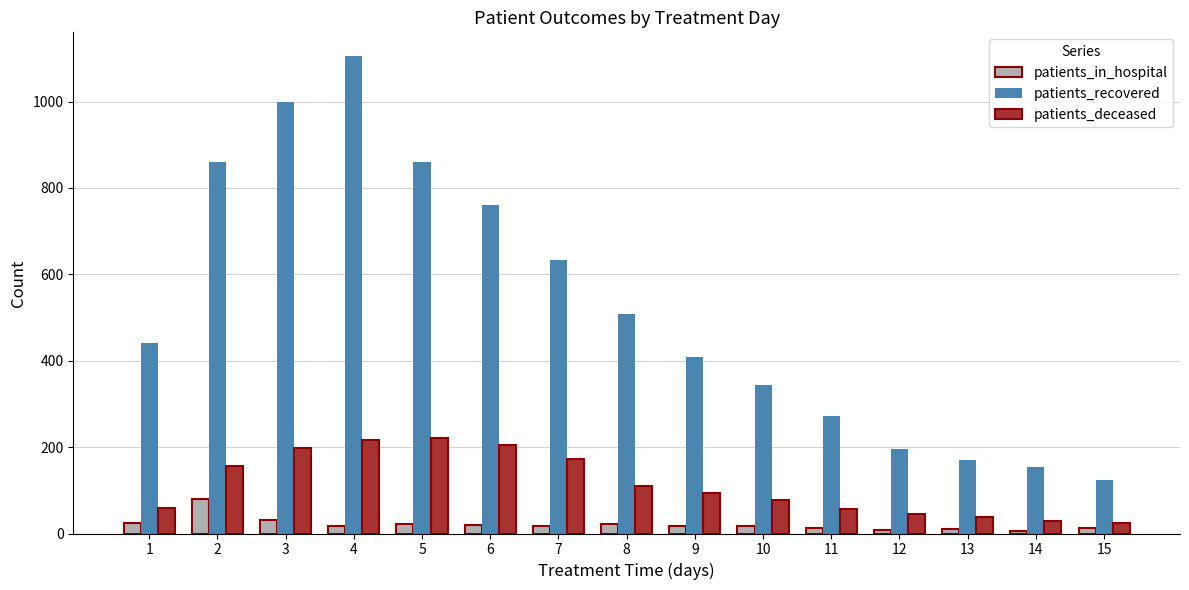

List the series in order of their peak value, lowest first.

patients_in_hospital, patients_deceased, patients_recovered